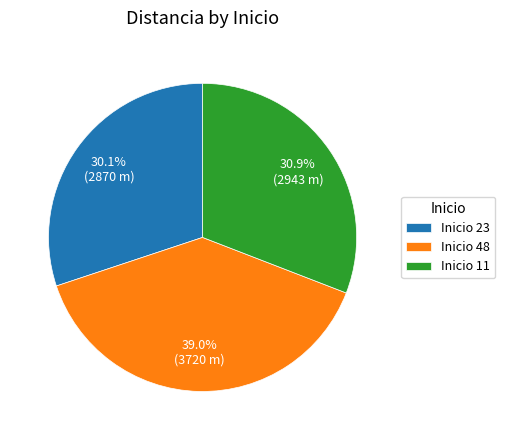

Between Inicio 23 and Inicio 48, which is larger?

Inicio 48